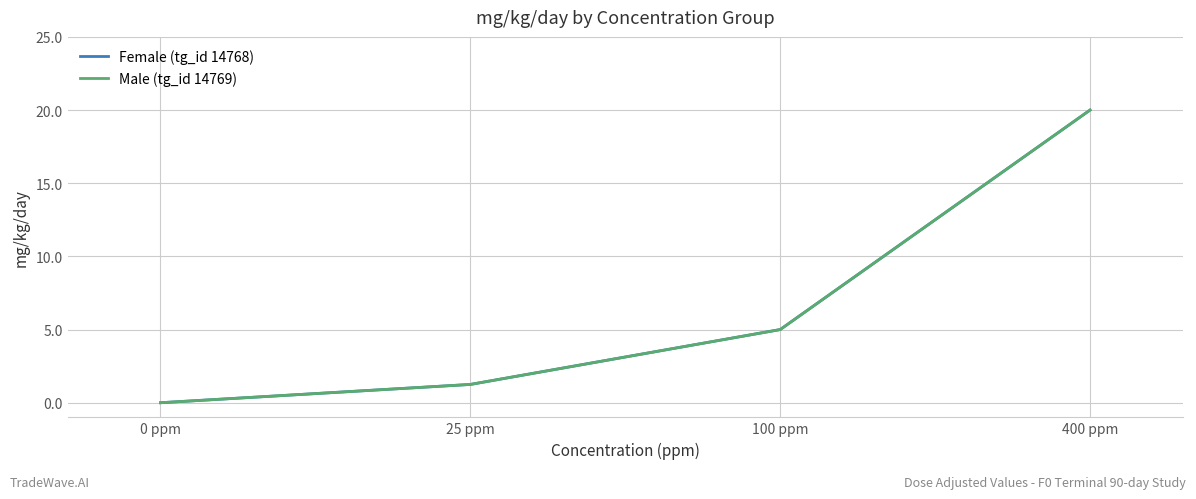

Which label corresponds to the largest value in the chart?

400 ppm